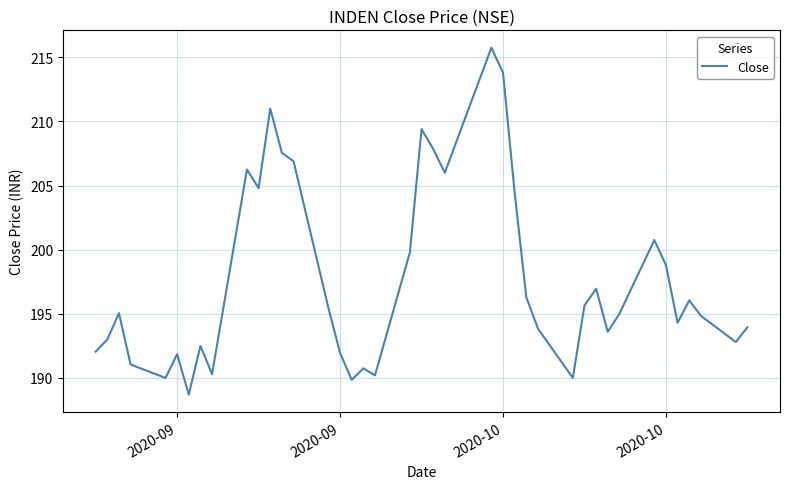

What is the minimum value shown in the chart?

188.7